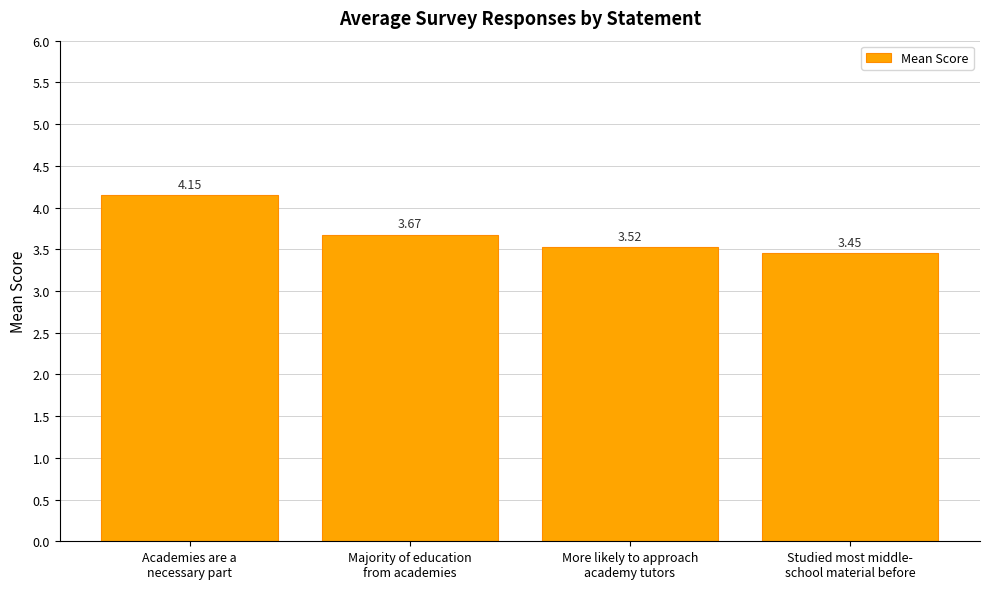

What is the change in value from More likely to approach
academy tutors to Studied most middle-
school material before?

-0.1